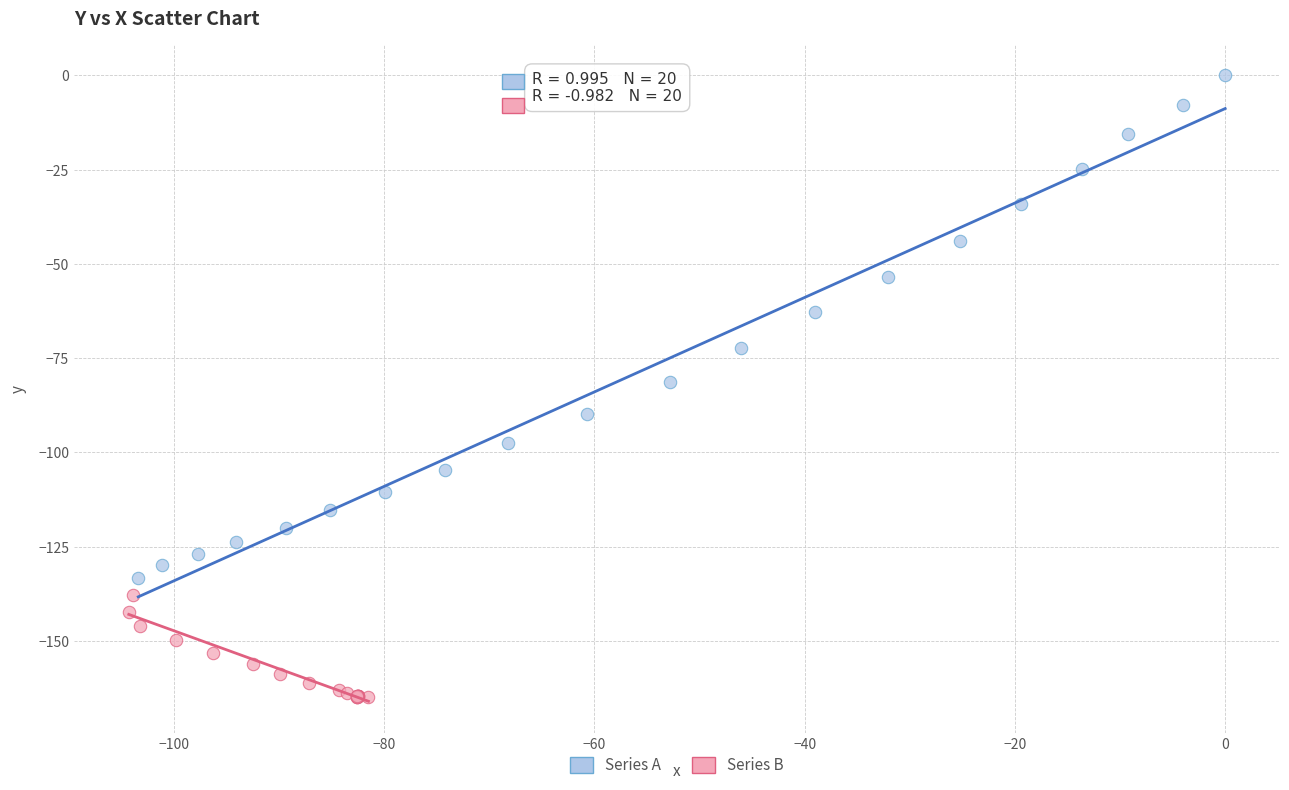

Which series reaches the maximum Y coordinate?

Series A